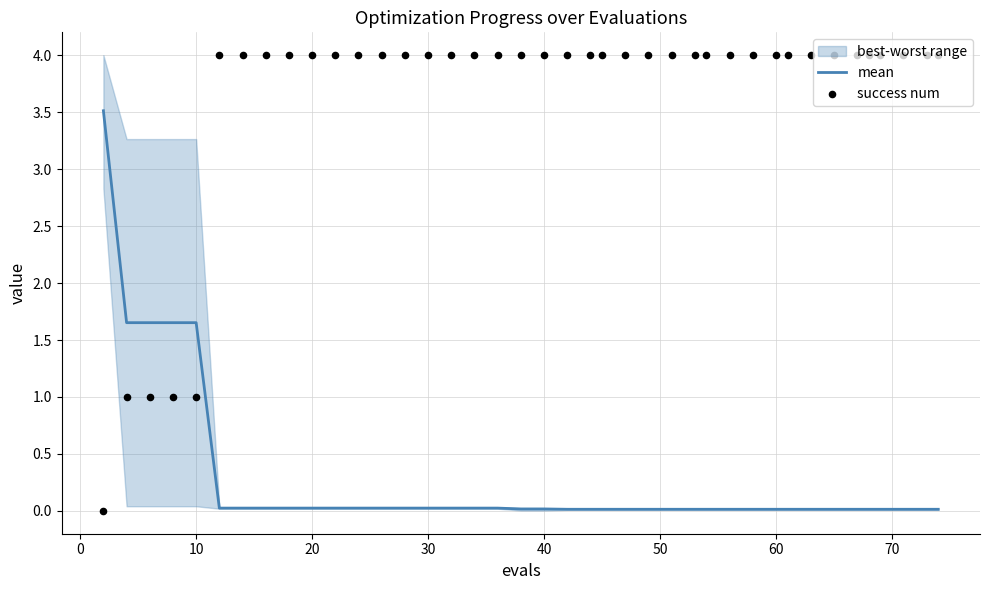

Which series has the largest total across all categories?

success num